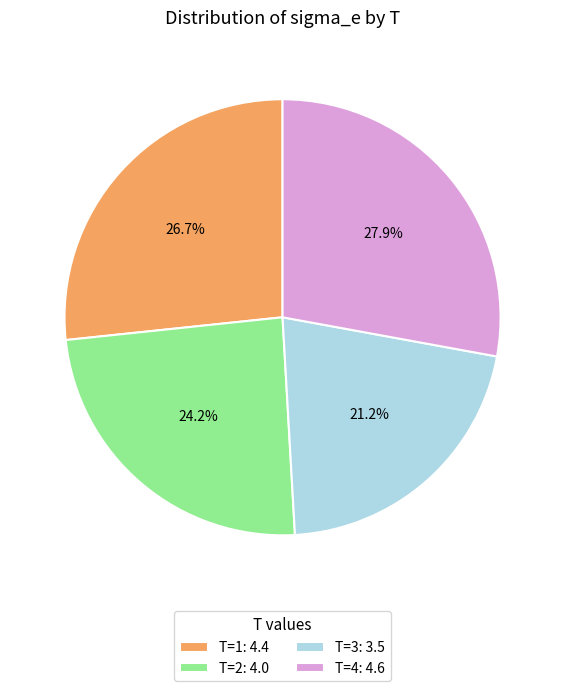

What is the ratio of the value at T=4: 4.6 to the value at T=3: 3.5?

1.3